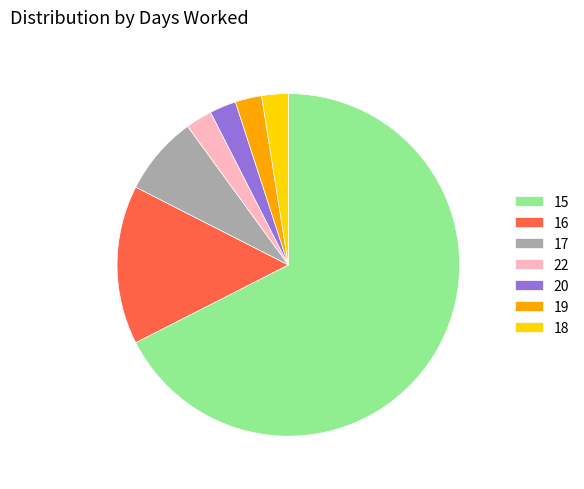

True or false: 15 accounts for 68% of the total.

True